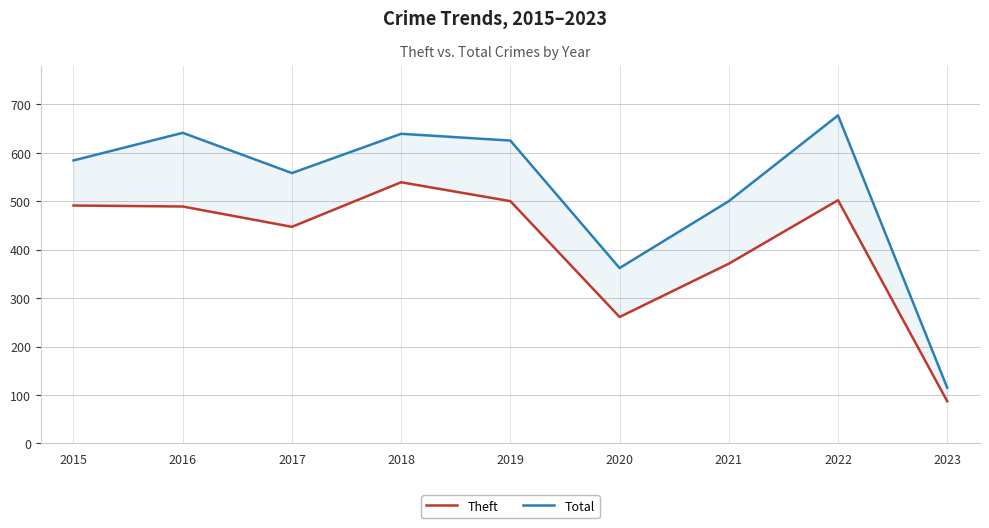

True or false: Total has a value of 677 at 2022.

True